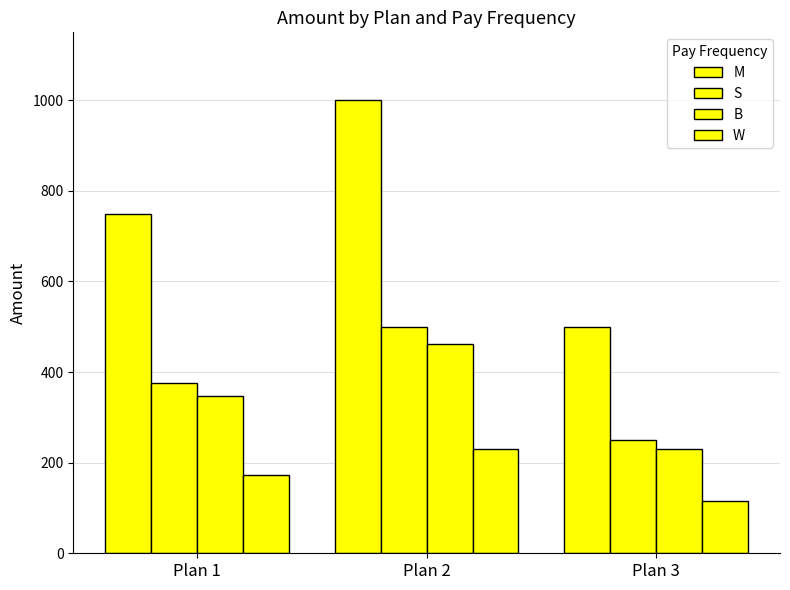

How many data points in W are above 173?

2